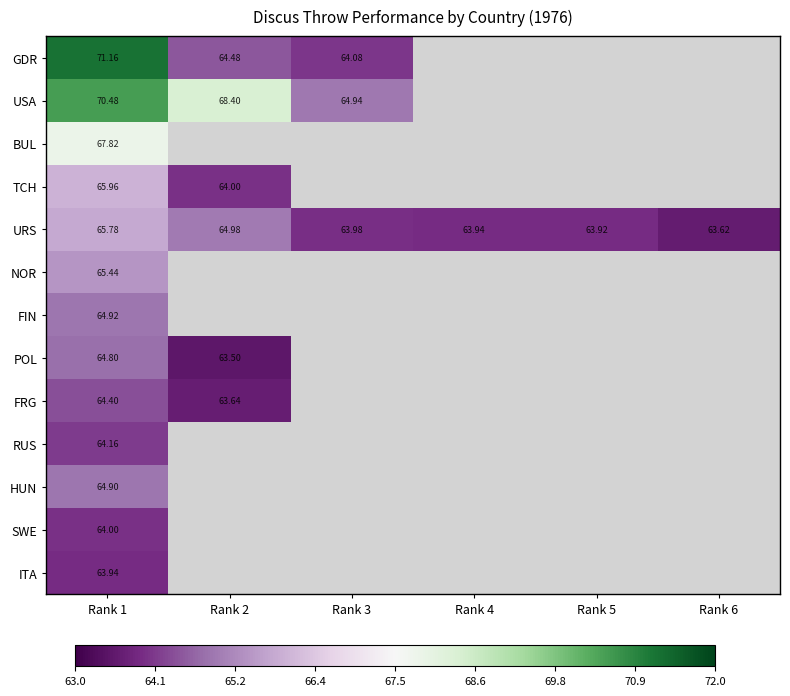

At which category is the sum across all series the highest?

Rank 1